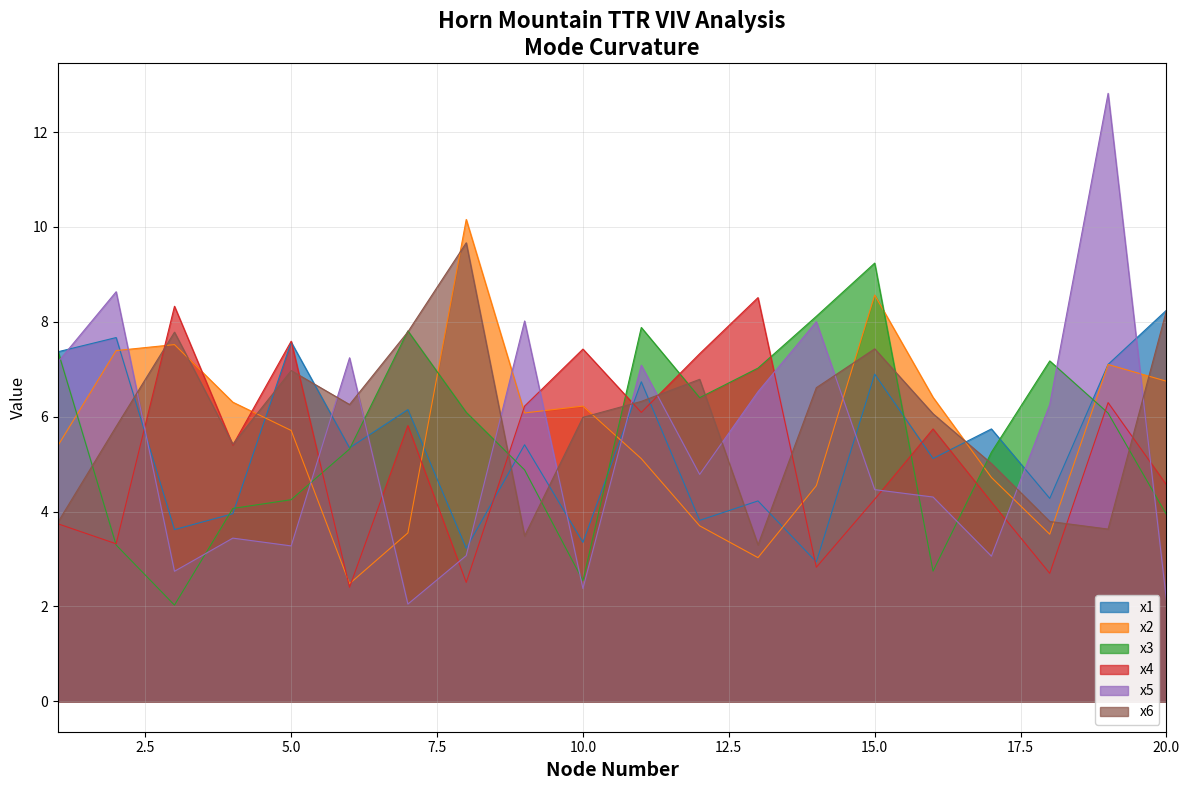

Where is the first local minimum for x1?

3